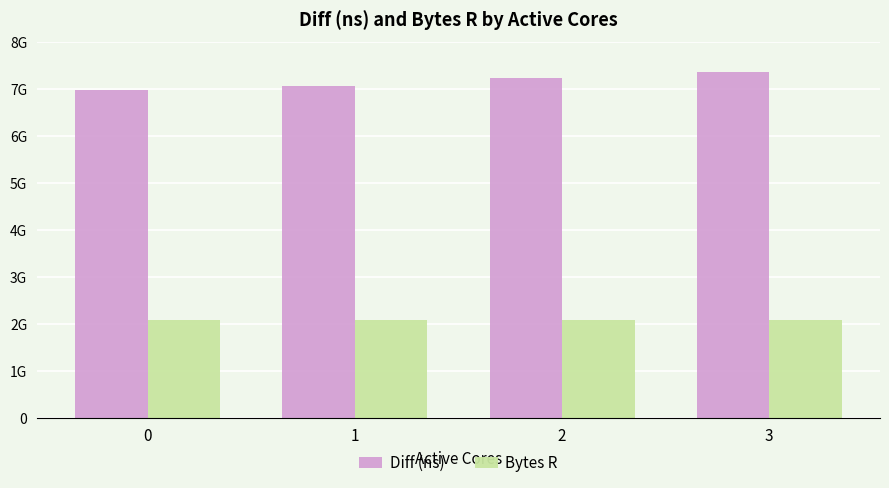

Reading left to right, list all the values displayed in this chart.

Diff (ns): 0=6979144866	1=7064230369	2=7249158956	3=7369776647
Bytes R: 0=2097152000	1=2097152000	2=2097152000	3=2097152000